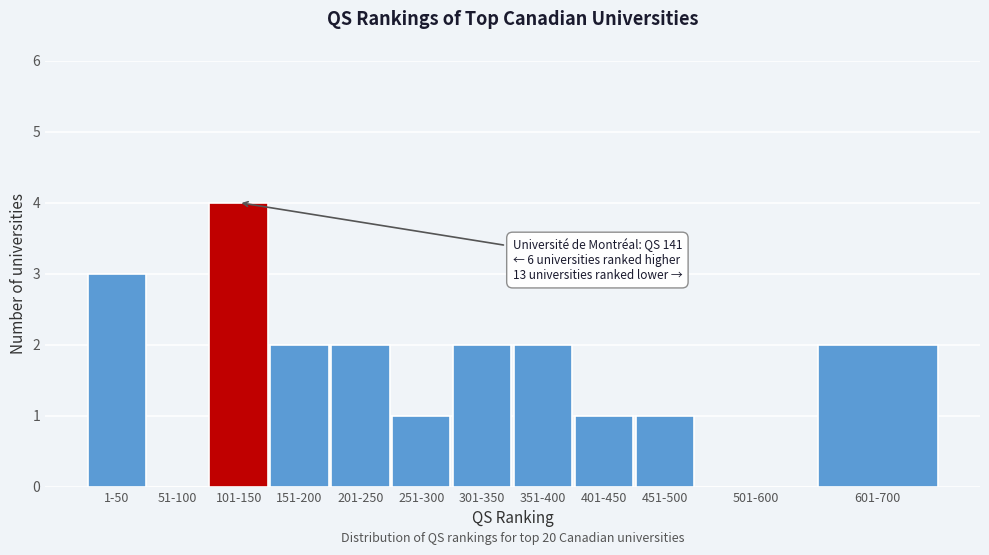

Reading left to right, list all the values displayed in this chart.

1-50=3	51-100=0	101-150=4	151-200=2	201-250=2	251-300=1	301-350=2	351-400=2	401-450=1	451-500=1	501-600=0	601-700=2